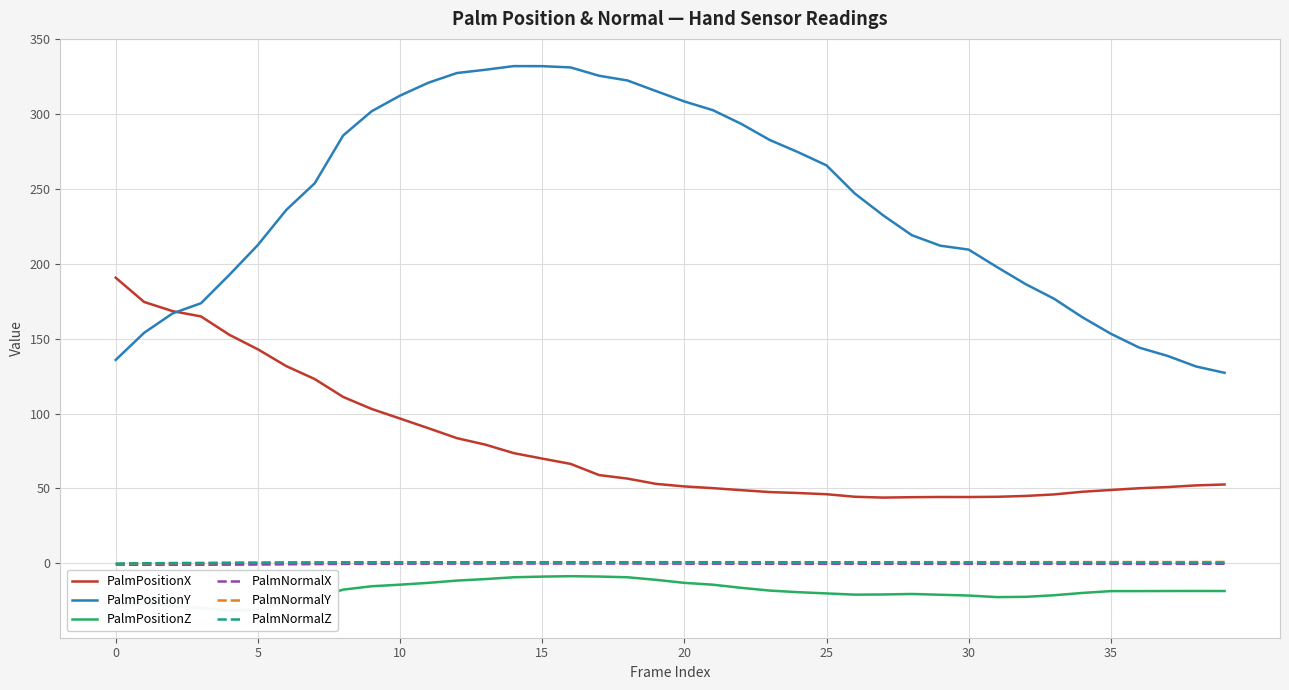

Which has a higher value, 15 or 30?

15